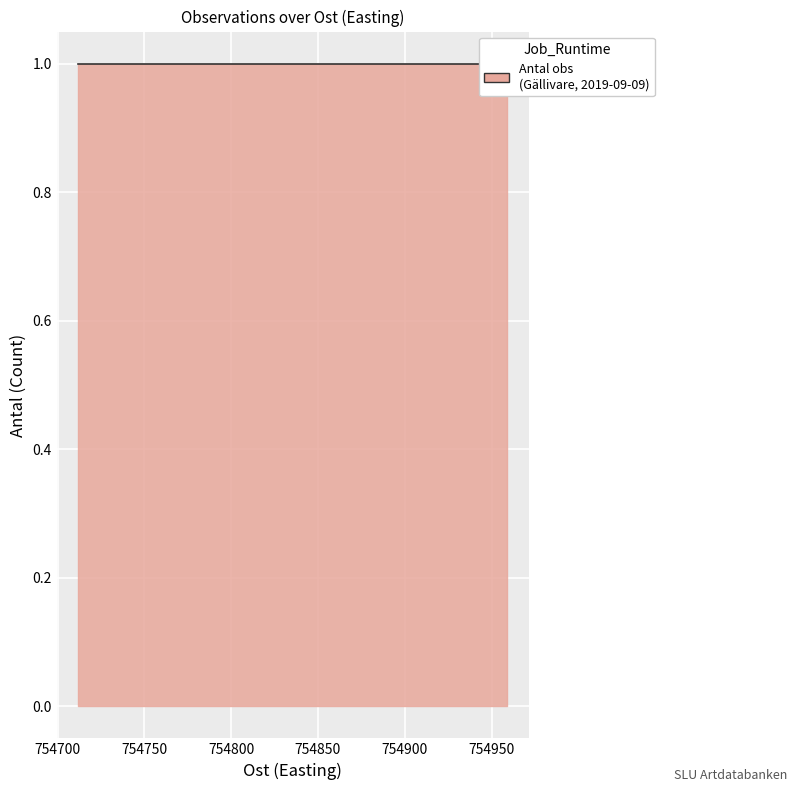

Does the chart display data point markers on the line(s)?

No